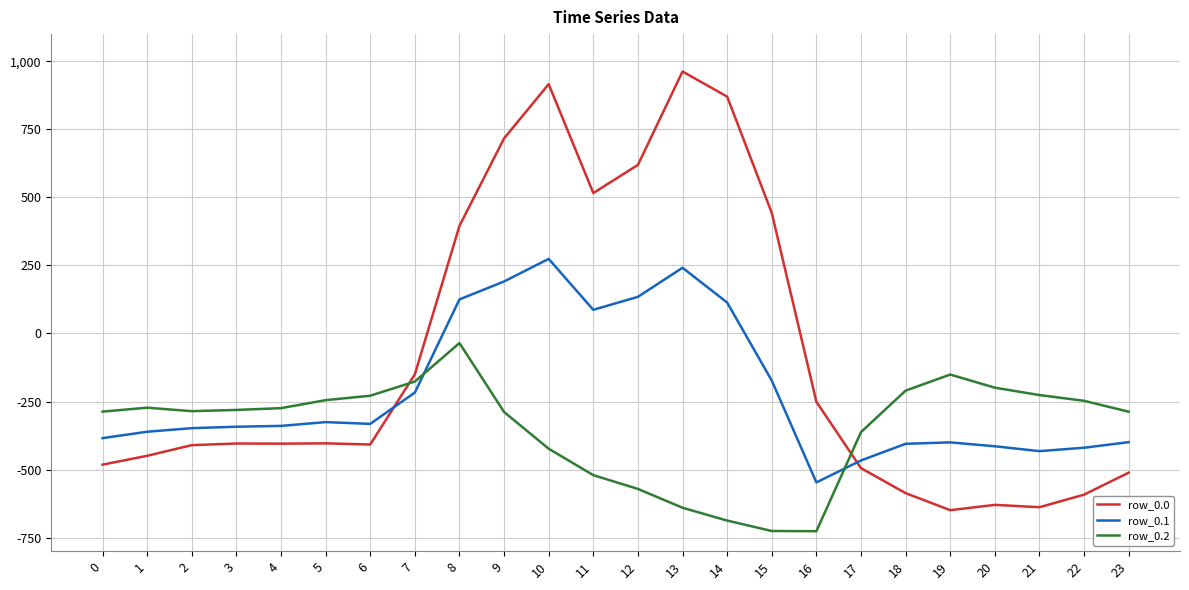

Which series has the largest range (max minus min)?

row_0.0